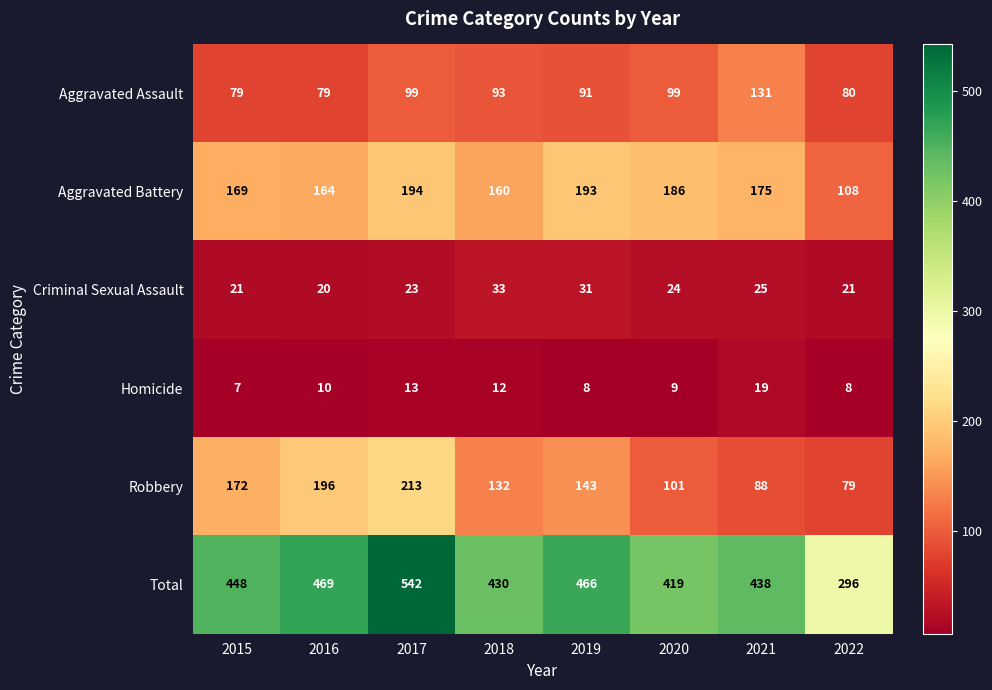

The value of Aggravated Assault at 2022 is 24. True or false?

False